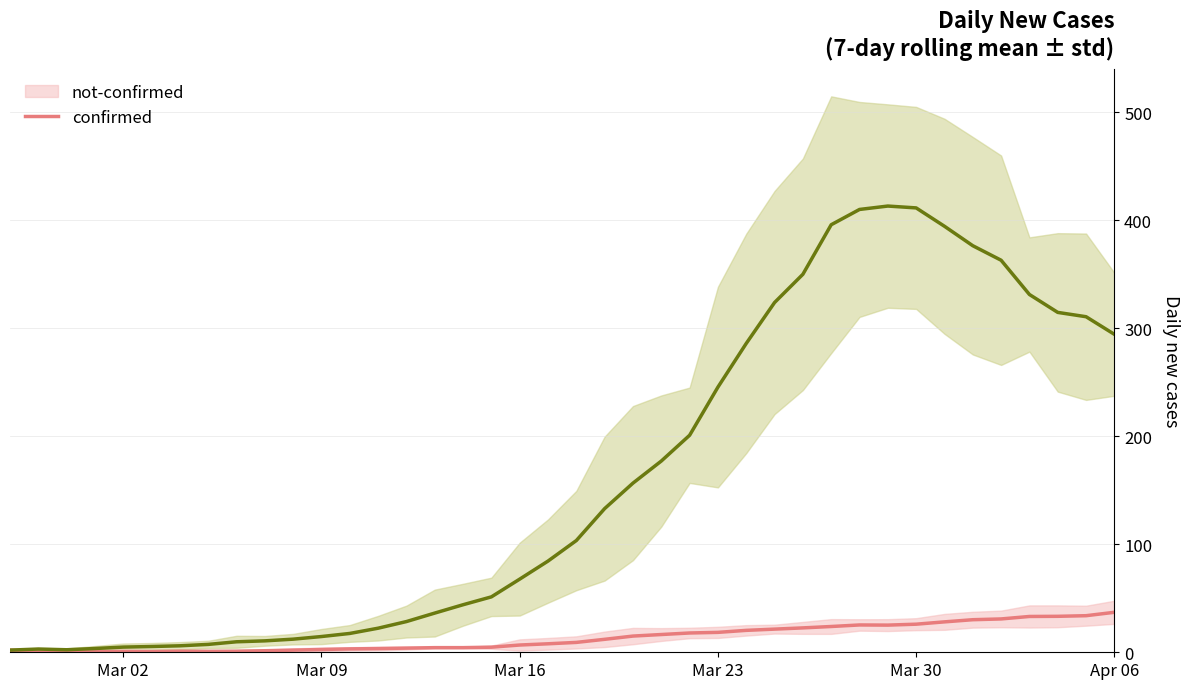

Reading left to right, extract all data points from this chart.

not-confirmed: 2.0	1.0	0.7	0.8	0.8	0.7	1.0	0.9	1.0	1.4	2.0	2.6	3.1	3.4	3.9	4.3	4.3	4.7	6.7	7.9	9.1	12.0	15.0	16.4	17.9	18.4	20.3	21.4	22.6	23.9	25.3	25.1	26.0	28.1	30.1	30.9	33.1	33.3	33.9	37.0
confirmed: 2.0	3.0	2.3	3.5	4.8	5.3	6.0	7.3	9.7	10.6	12.1	14.6	17.4	22.3	28.4	36.3	44.0	51.3	67.7	84.4	103.4	133.0	156.6	177.0	200.9	245.4	285.9	323.7	349.9	395.7	409.9	413.0	411.3	394.3	376.3	362.9	331.1	314.6	310.6	294.3